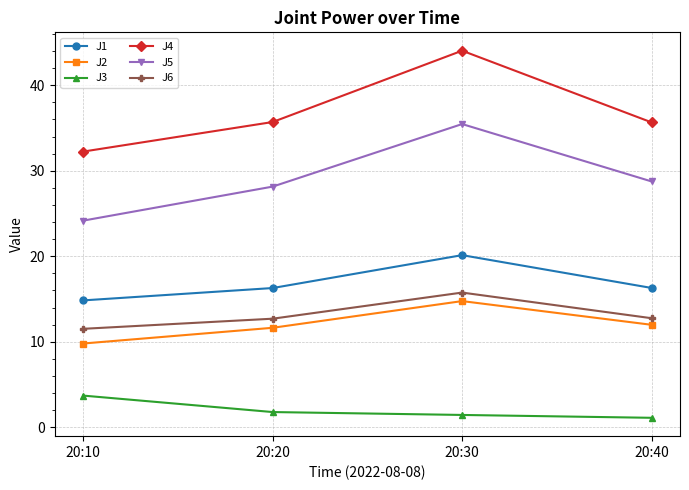

What is the approximate value of J3 at 20:40?

1.1